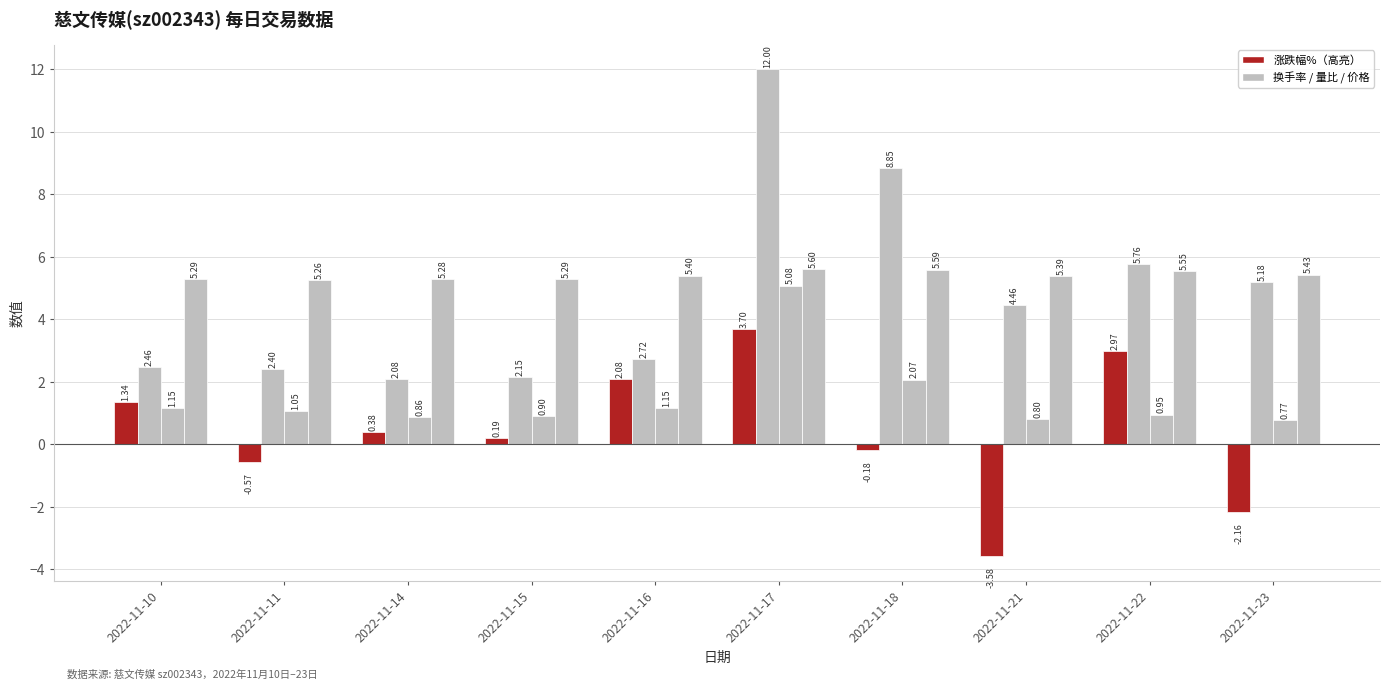

True or false: 价格 has a value of 7.6 at 2022-11-23.

False